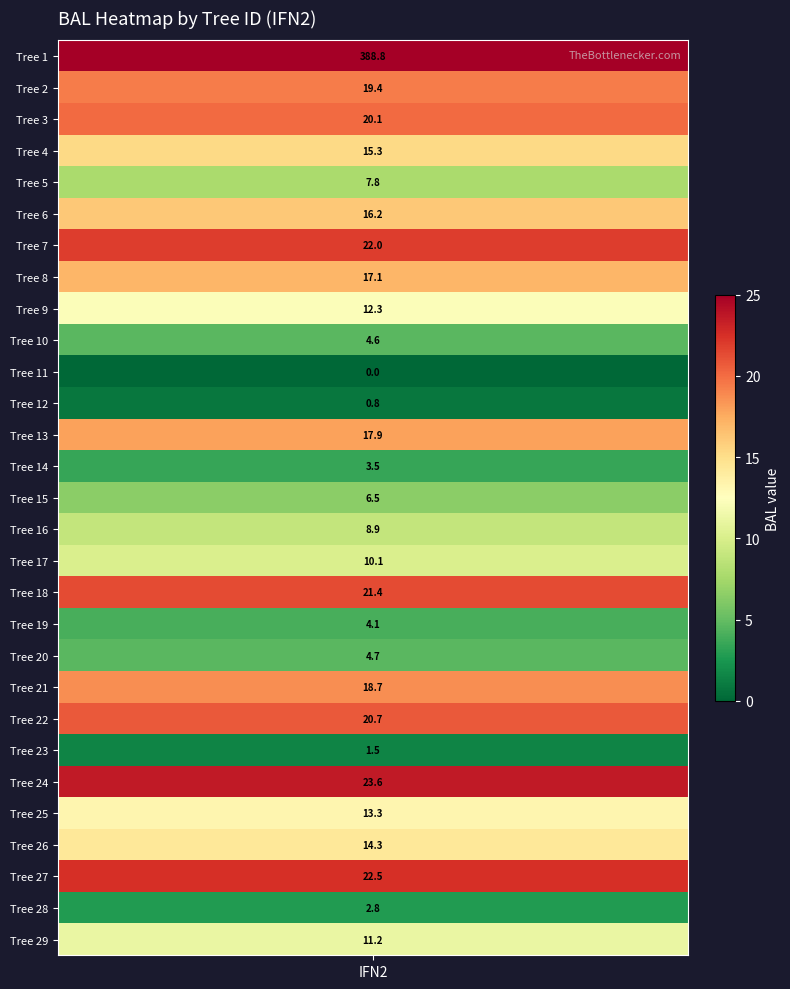

Where does the data first go above 13?

1